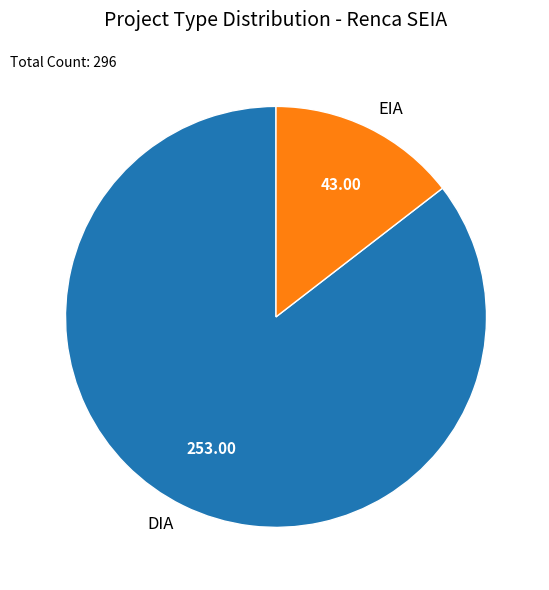

How many slices are in this pie chart?

2